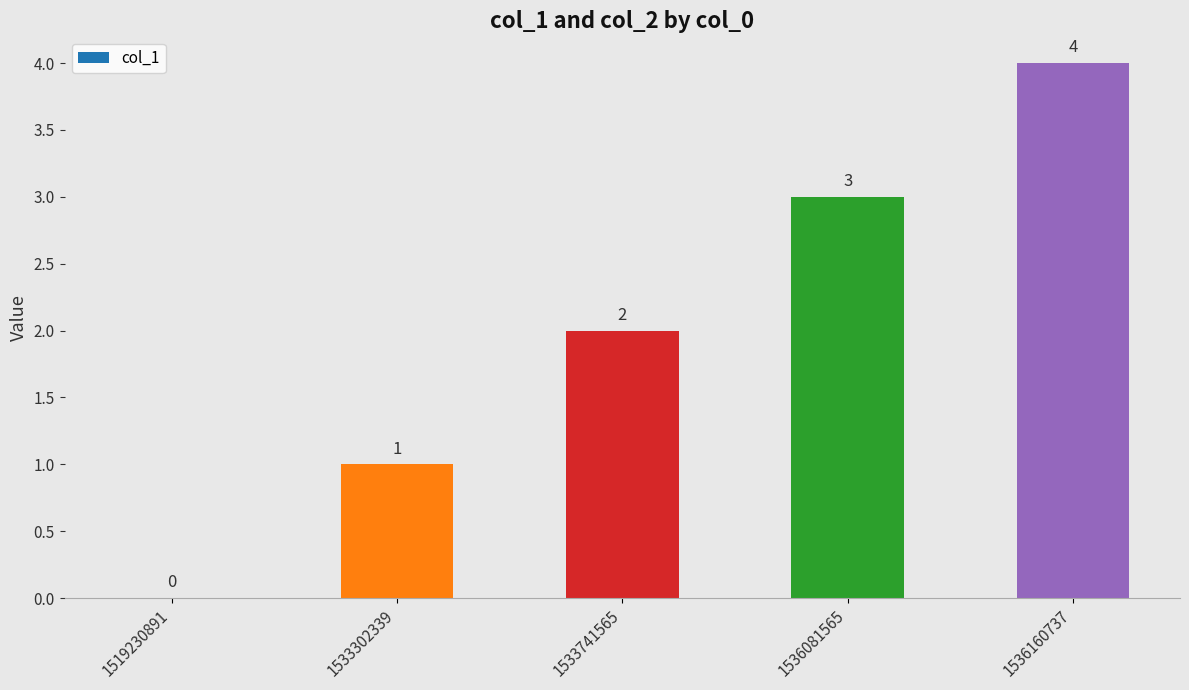

Which has a higher value, 1536160737 or 1533302339?

1536160737